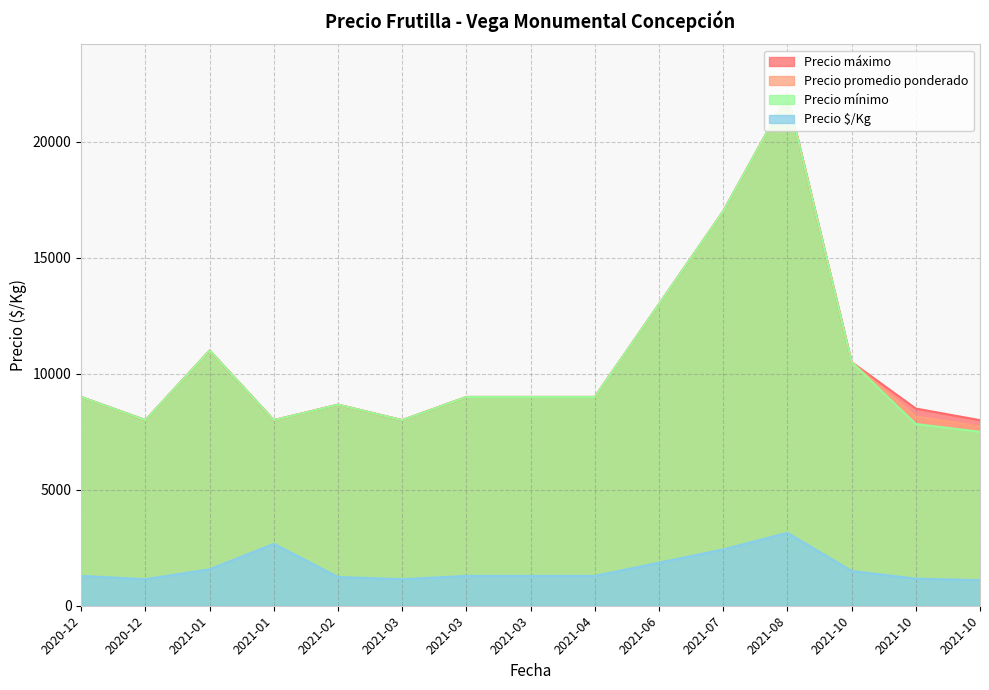

What is the sum of the Precio promedio ponderado values at 2021-03-26 and 2021-10-19?

13278